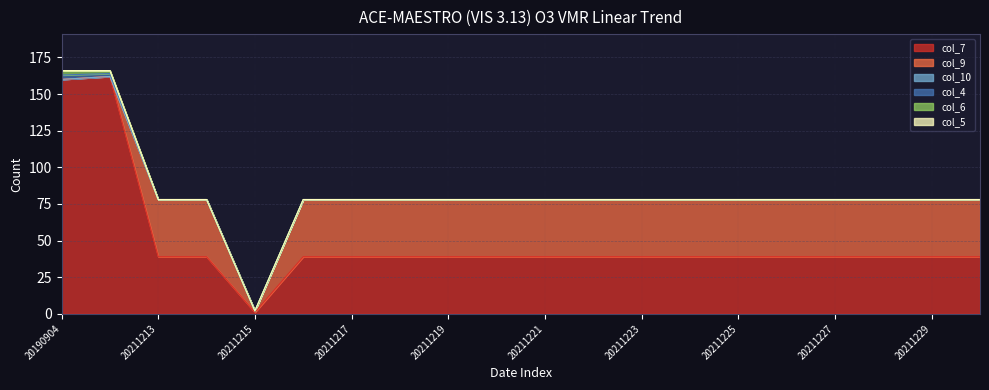

Where is the first local minimum for col_7?

20211215